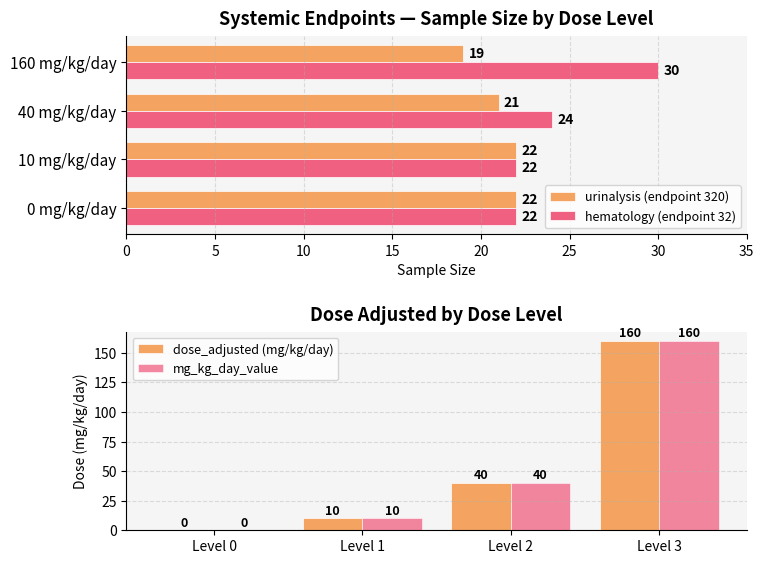

Reading left to right, extract all data points from this chart.

urinalysis (endpoint 320): 22	22	21	19
hematology (endpoint 32): 22	22	24	30
dose_adjusted (mg/kg/day): 0	10	40	160
mg_kg_day_value: 0	10	40	160